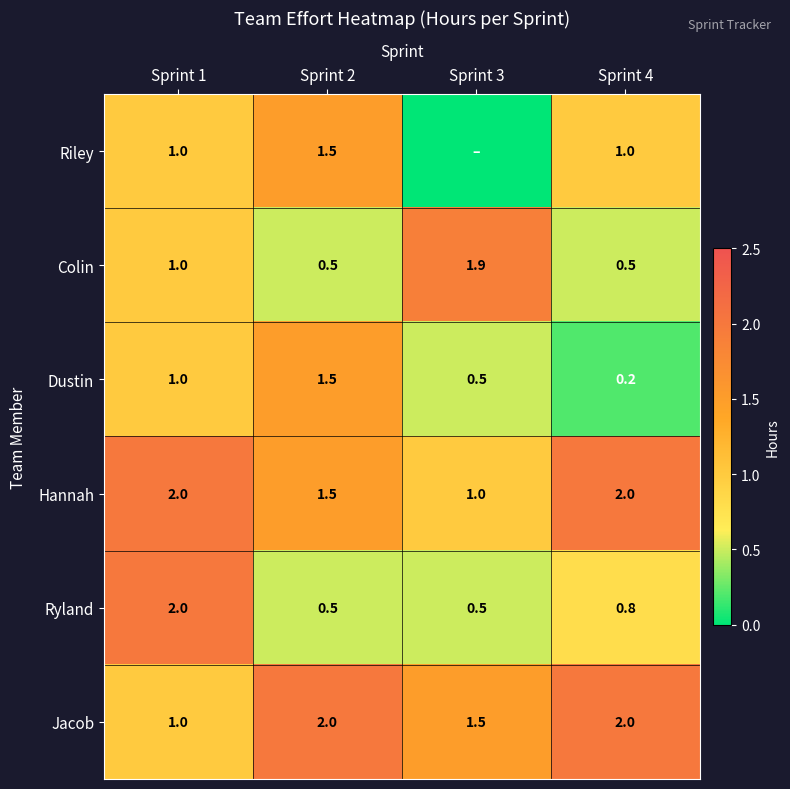

What is the minimum value for Colin?

0.5